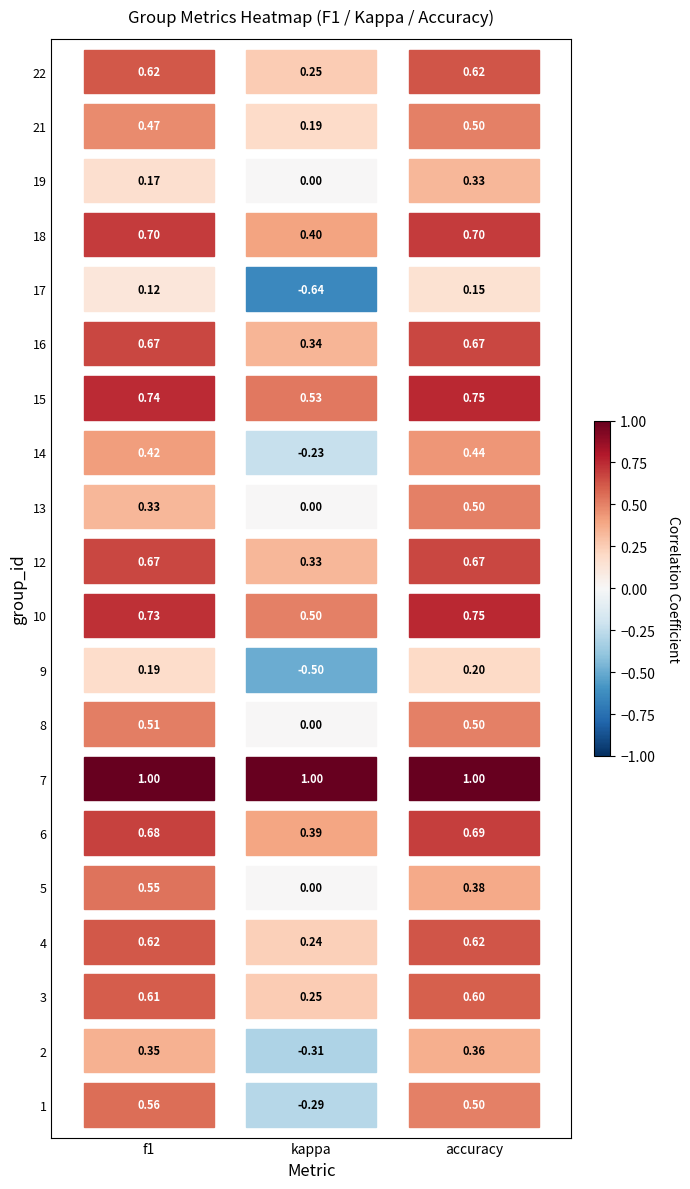

Reading left to right, what are all the values shown in this chart?

f1: 0.6	0.4	0.6	0.6	0.5	0.7	1.0	0.5	0.2	0.7	0.7	0.3	0.4	0.7	0.7	0.1	0.7	0.2	0.5	0.6
kappa: -0.3	-0.3	0.2	0.2	0.0	0.4	1.0	0.0	-0.5	0.5	0.3	0.0	-0.2	0.5	0.3	-0.6	0.4	0.0	0.2	0.2
accuracy: 0.5	0.4	0.6	0.6	0.4	0.7	1.0	0.5	0.2	0.8	0.7	0.5	0.4	0.8	0.7	0.2	0.7	0.3	0.5	0.6